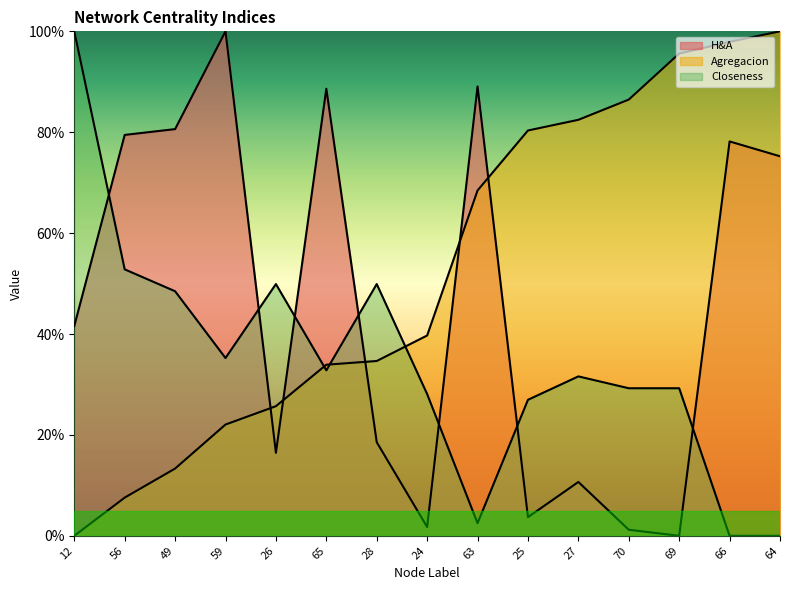

What is the label of the 14th point from the right?

56